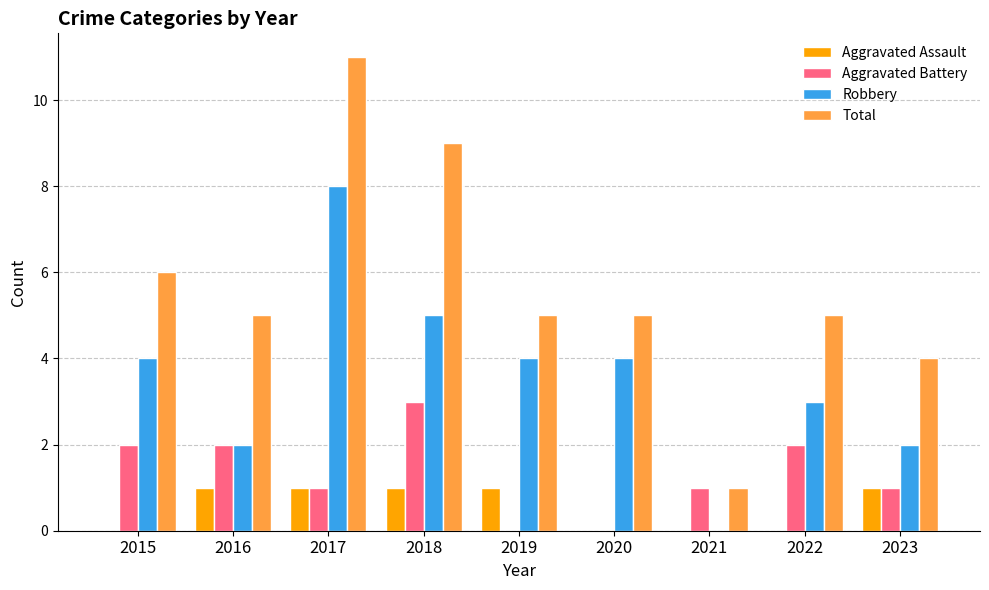

The Robbery series shows 7 at 2020. True or false?

False